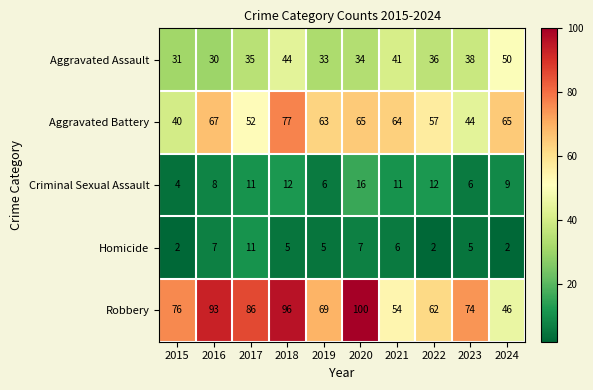

At which label does Aggravated Assault reach its peak?

2024